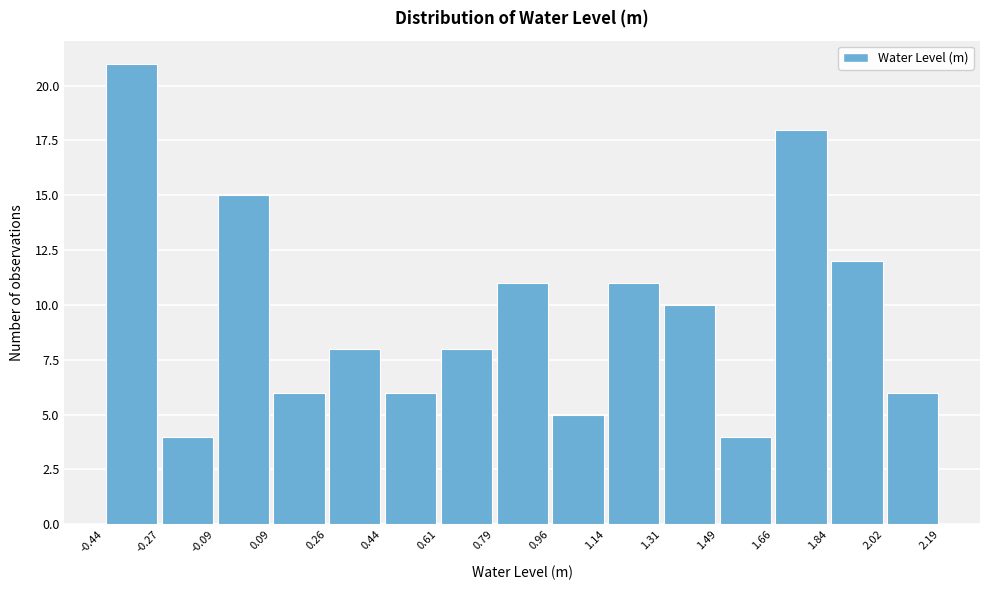

Reading left to right, transcribe this chart: for each bar, give the range it covers on the x-axis and its height. The values are not printed on the chart, so give them approximately, as read against the axis.

-0.44 to -0.27: 21
-0.27 to -0.09: 4
-0.09 to 0.09: 15
0.09 to 0.26: 6
0.26 to 0.44: 8
0.44 to 0.61: 6
0.61 to 0.79: 8
0.79 to 0.96: 11
0.96 to 1.14: 5
1.14 to 1.31: 11
1.31 to 1.49: 10
1.49 to 1.66: 4
1.66 to 1.84: 18
1.84 to 2.02: 12
2.02 to 2.19: 6